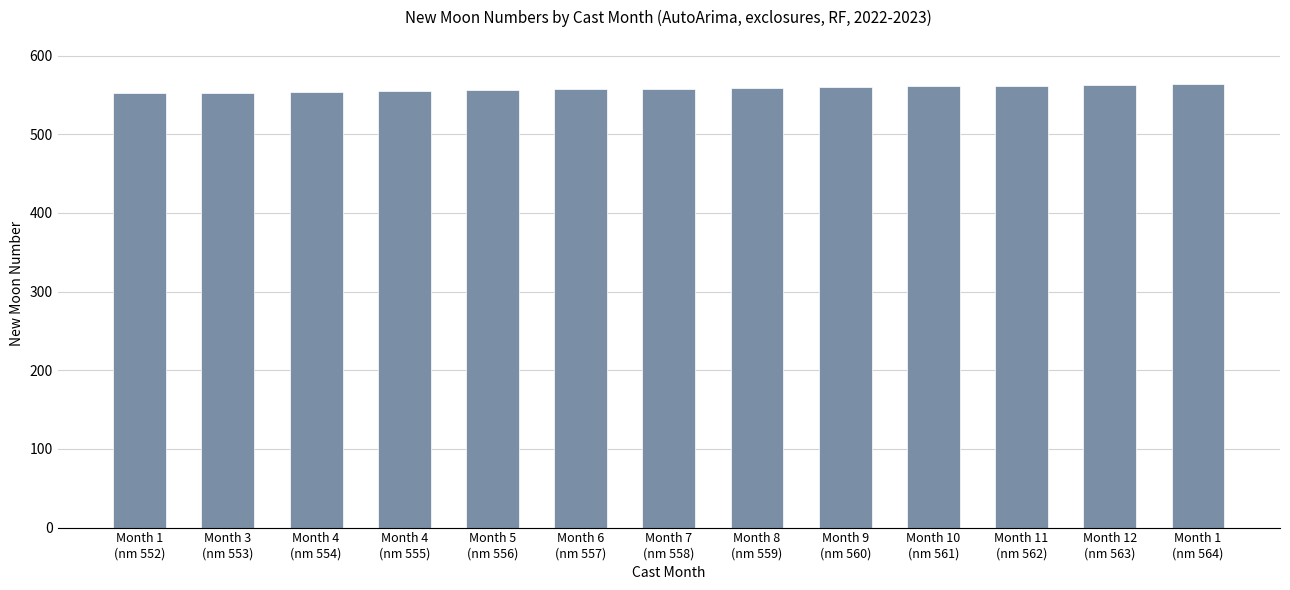

True or false: the data shows 562 at Month 11
(nm 562).

True